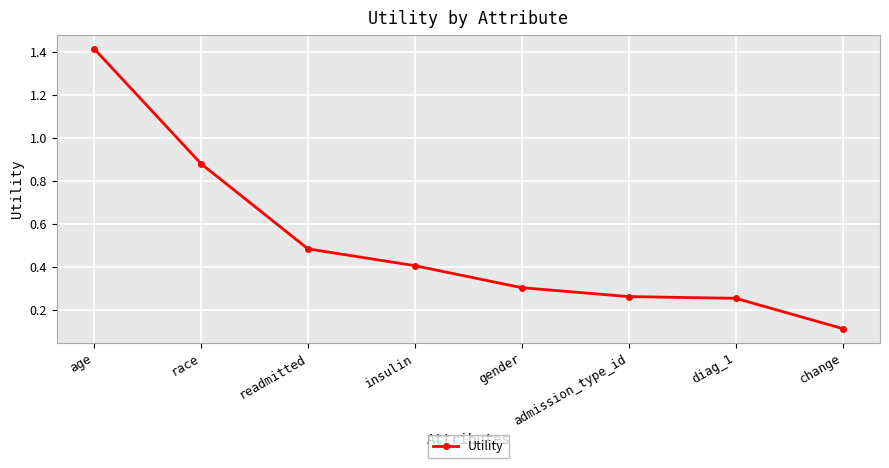

What is the difference between the maximum and second lowest values?

1.2